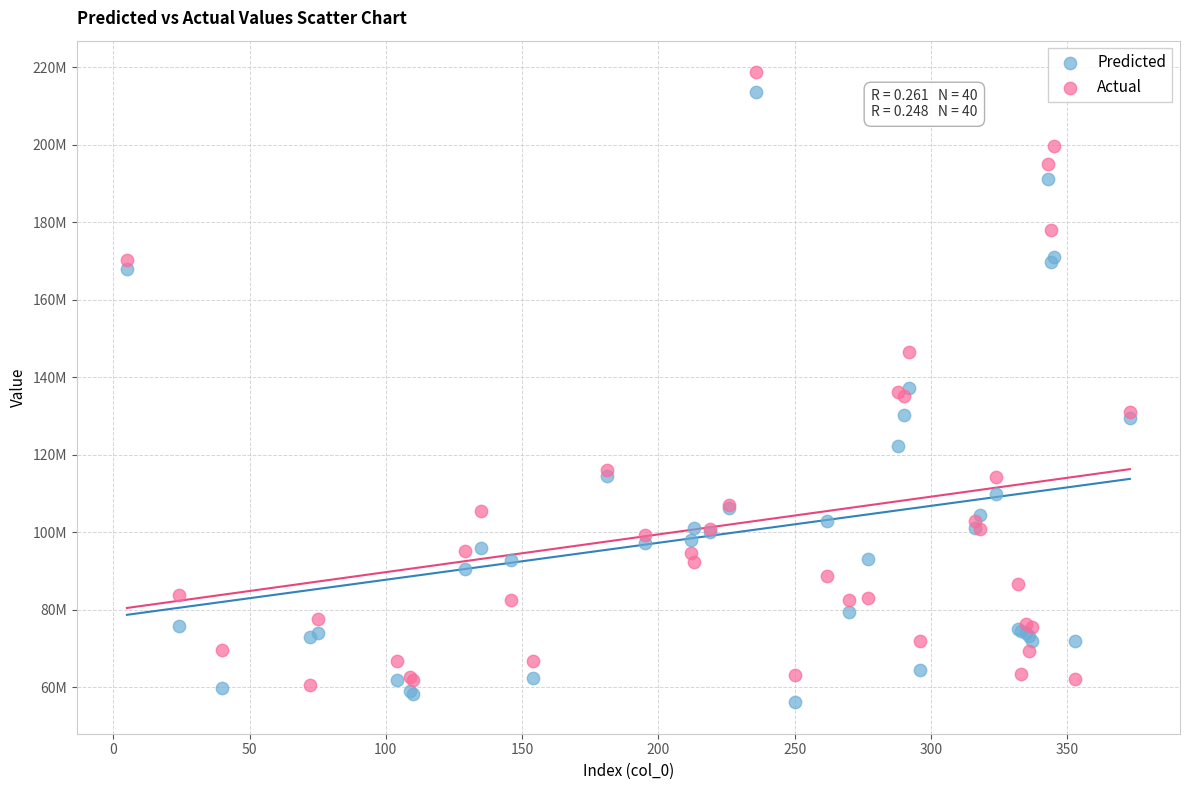

Which series reaches the maximum Y coordinate?

Actual